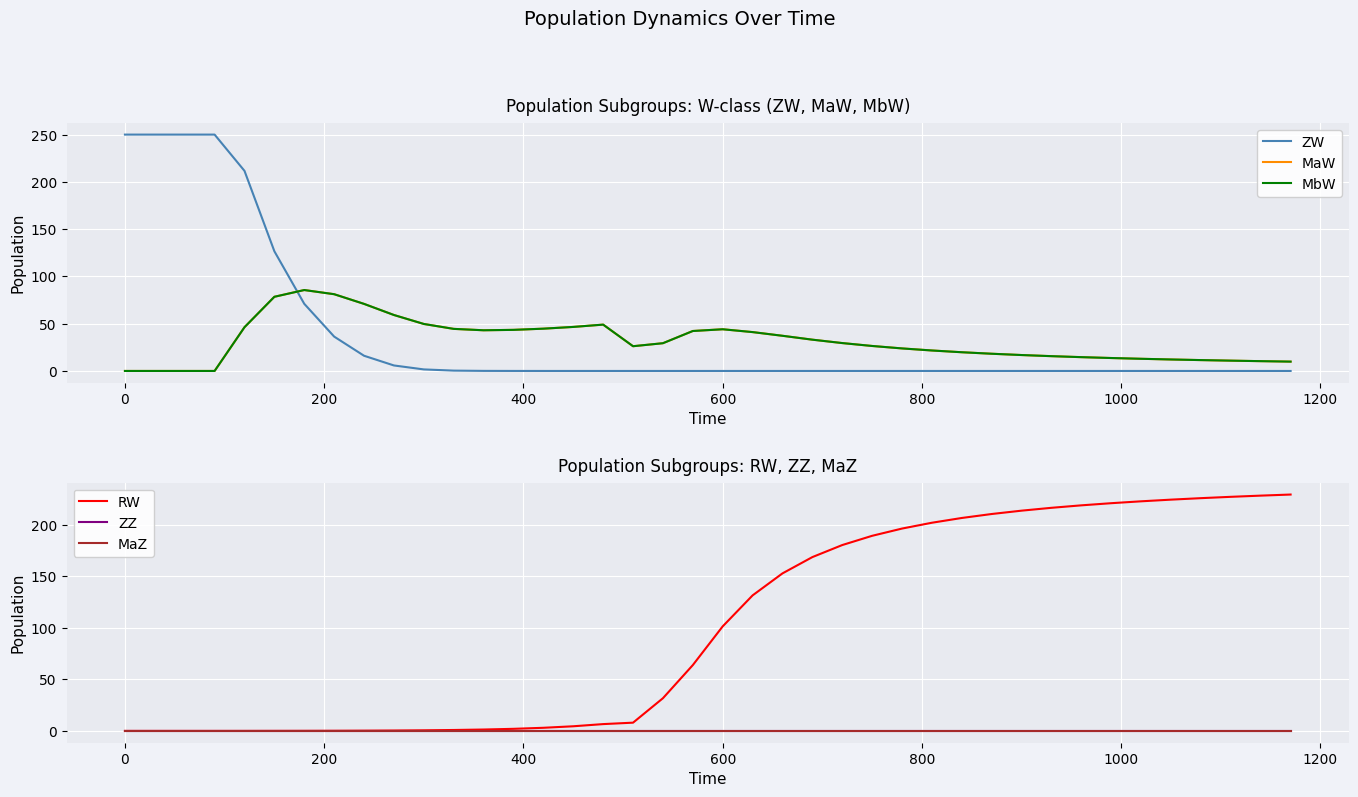

How many values in the MaW series exceed 29?

20